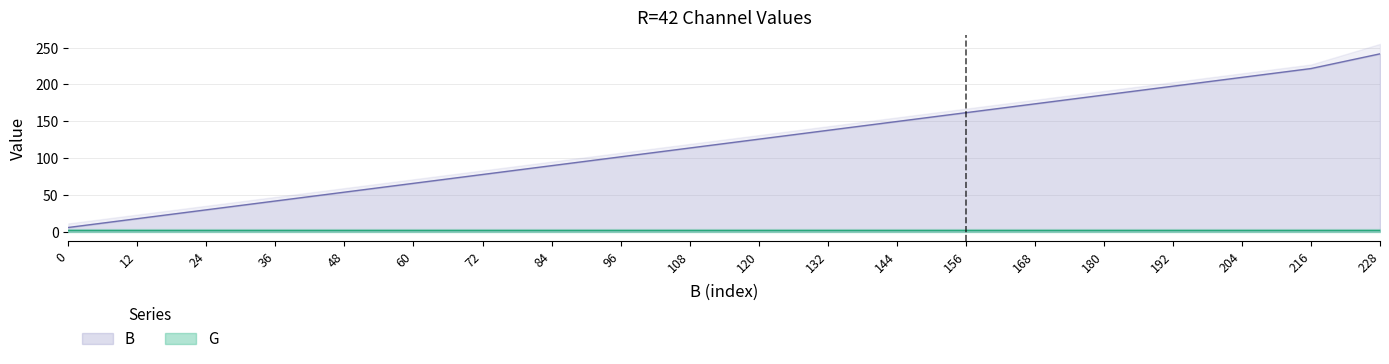

The B series shows 37.7 at 96. True or false?

False